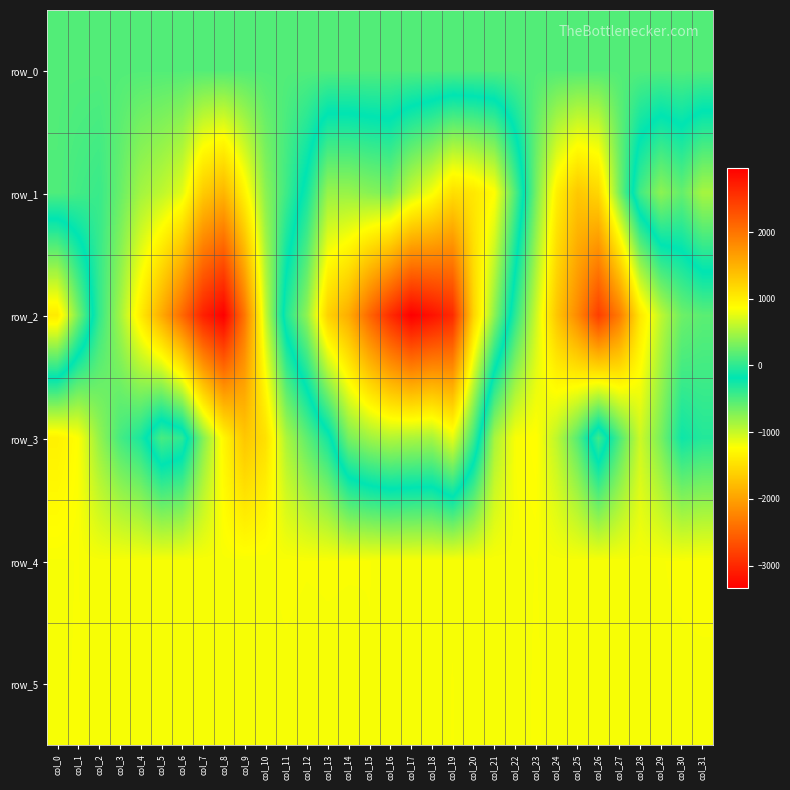

Which category has the highest value in the row_0 series?

col_31